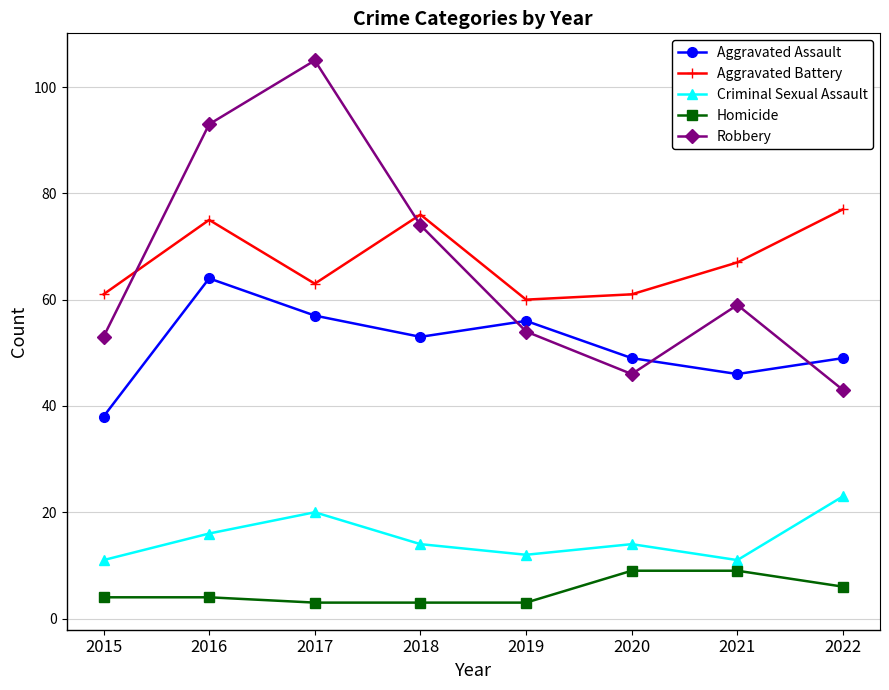

How many values in the Aggravated Assault series are below 53?

4